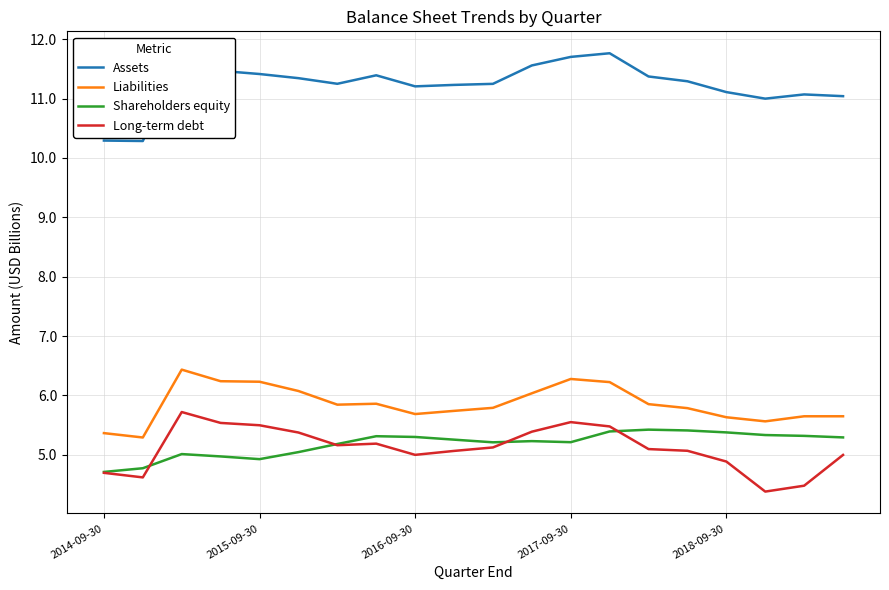

Which series has the largest total across all categories?

Assets